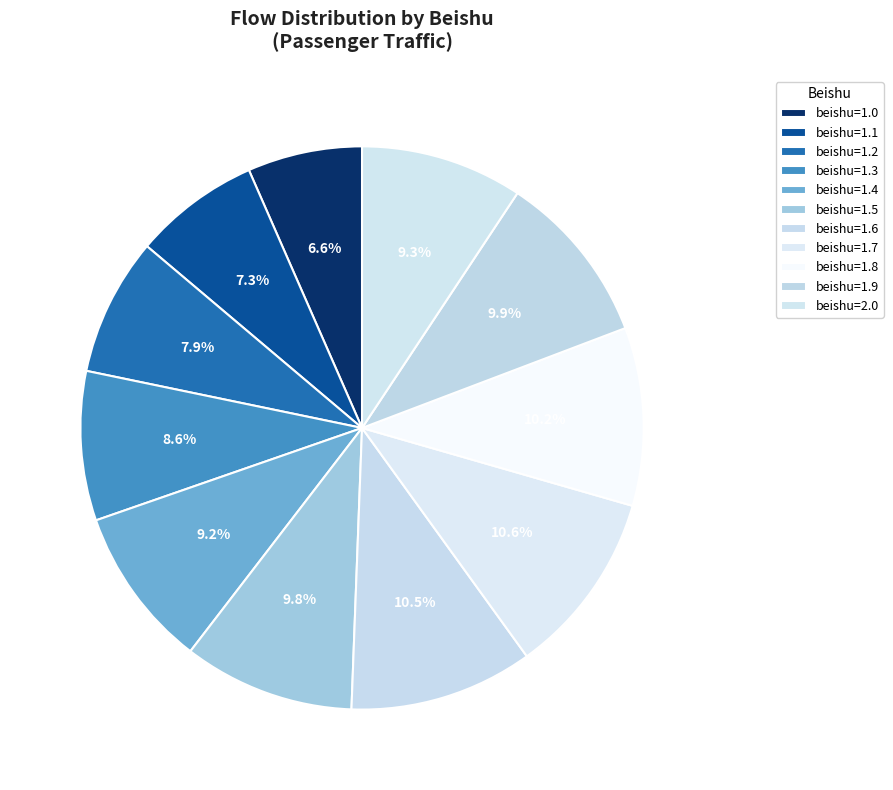

How many slices are in this pie chart?

11